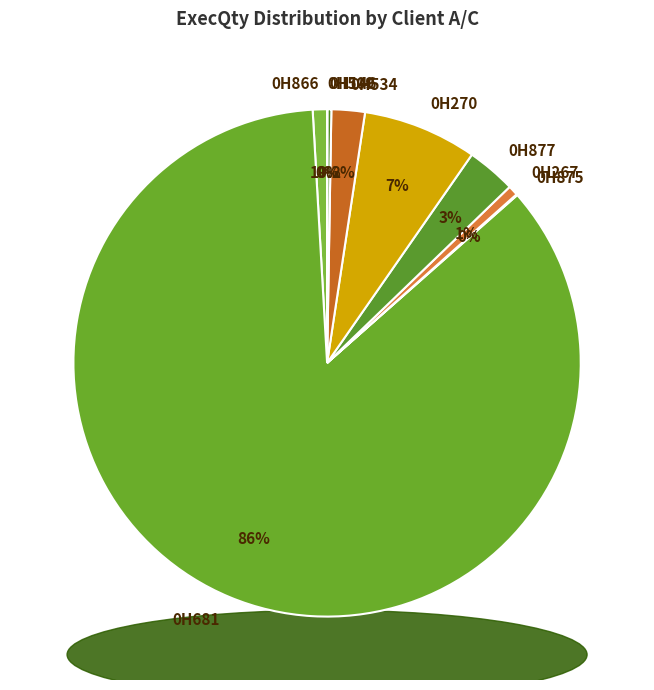

To the nearest percent, what is the combined percentage of 0H509 and 0H681?

86%